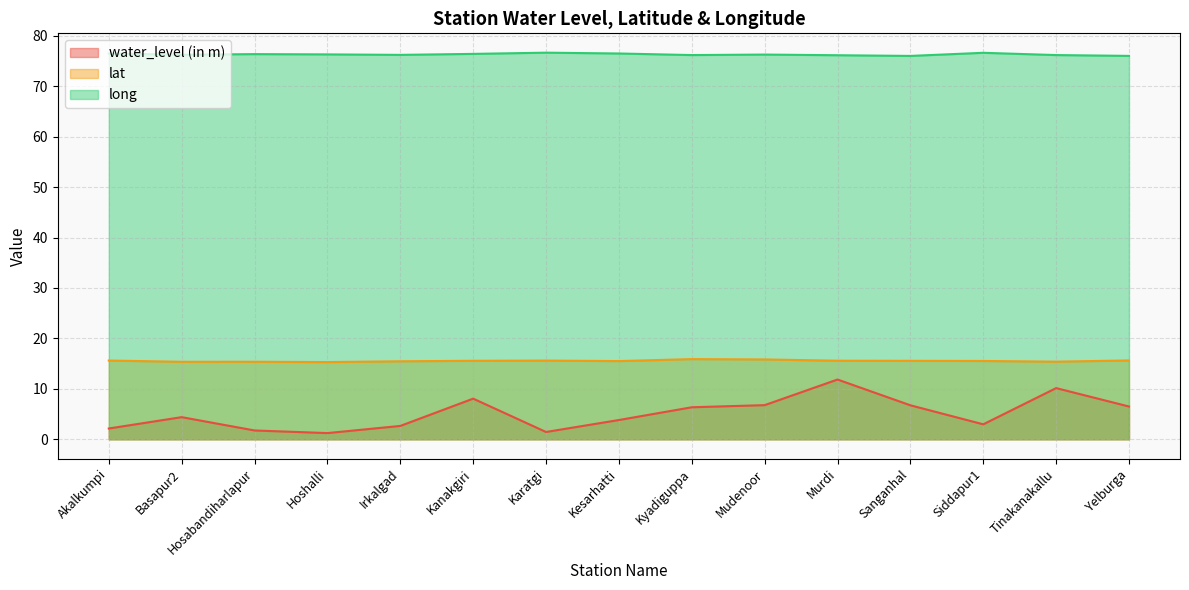

Does the chart display data point markers on the line(s)?

No